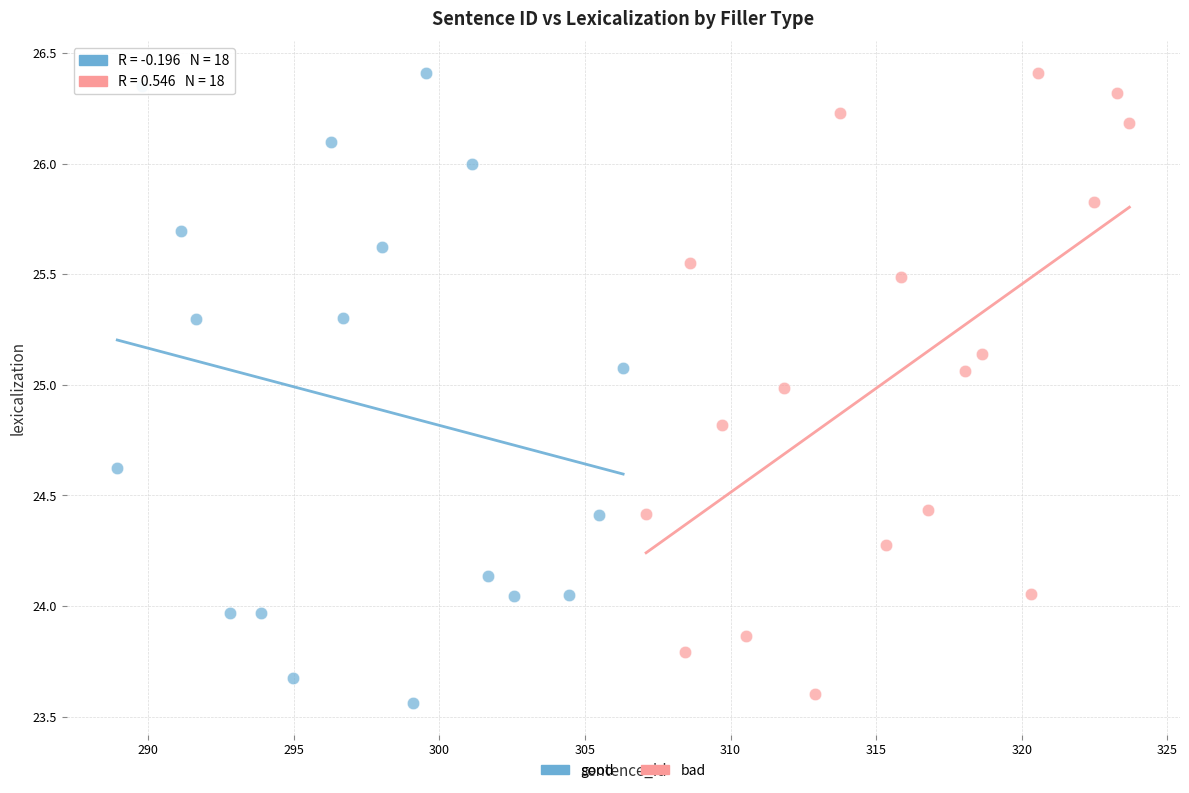

Which series has the widest spread of Y values?

good